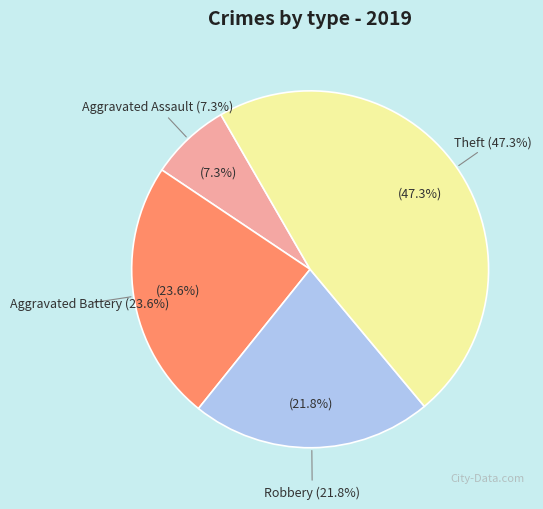

How many segments does this pie chart have?

4